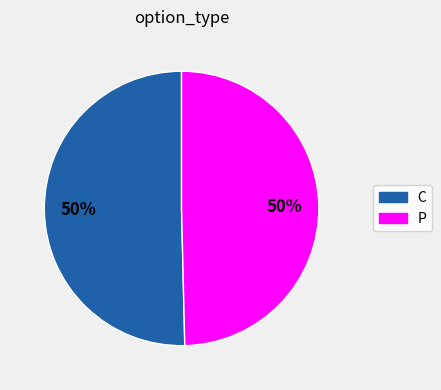

The C slice represents 50% of the pie. True or false?

True